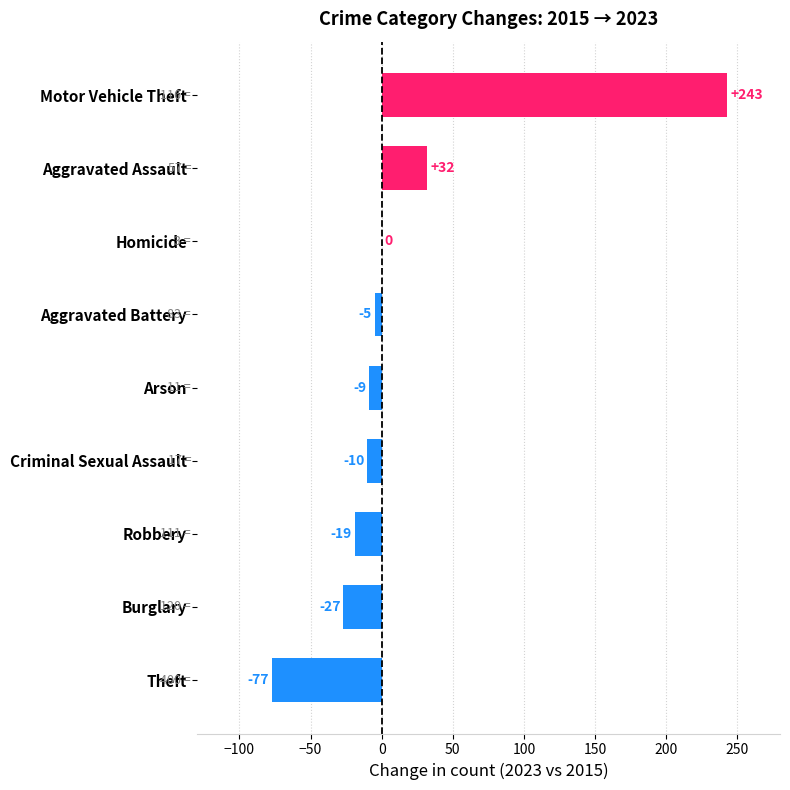

The chart shows a value of -165 at Homicide. True or false?

False